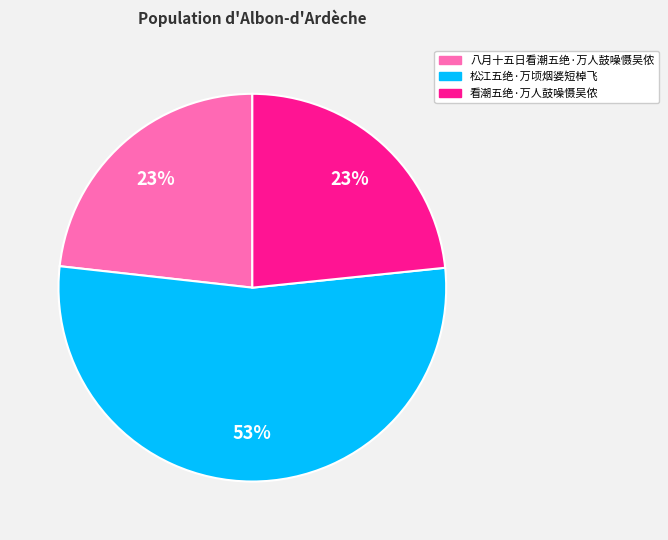

What percentage is the 看潮五绝·万人鼓噪慑吴侬 slice, to the nearest percent?

23%